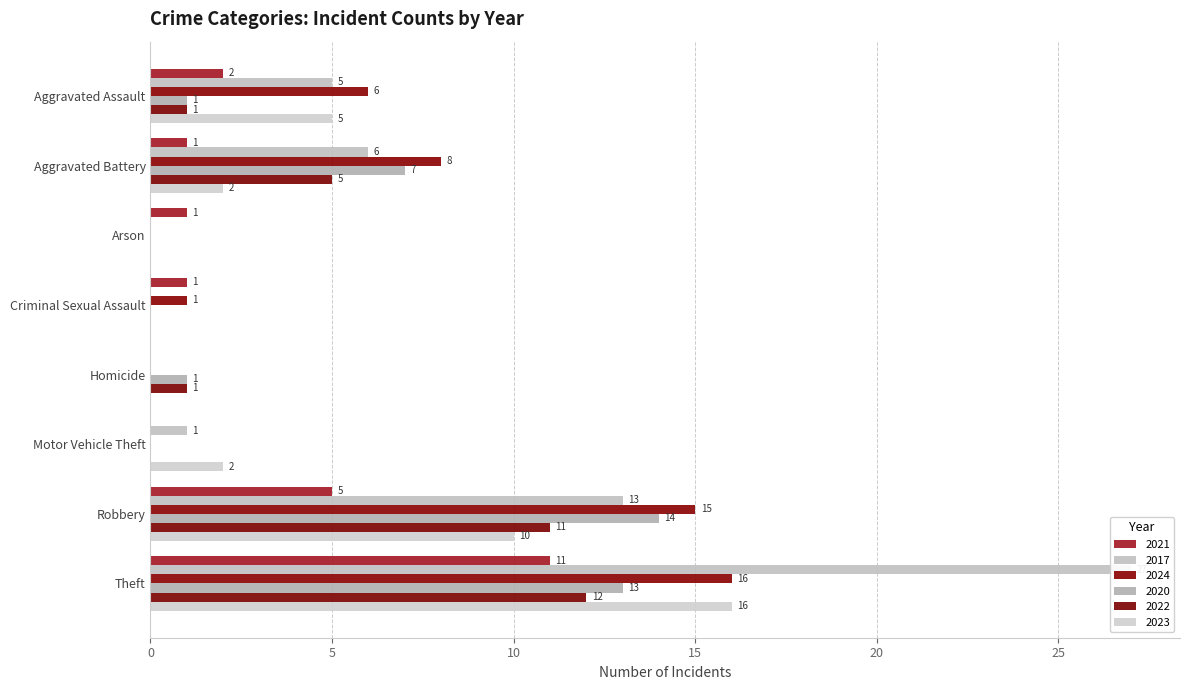

Which series has the largest total across all categories?

2017